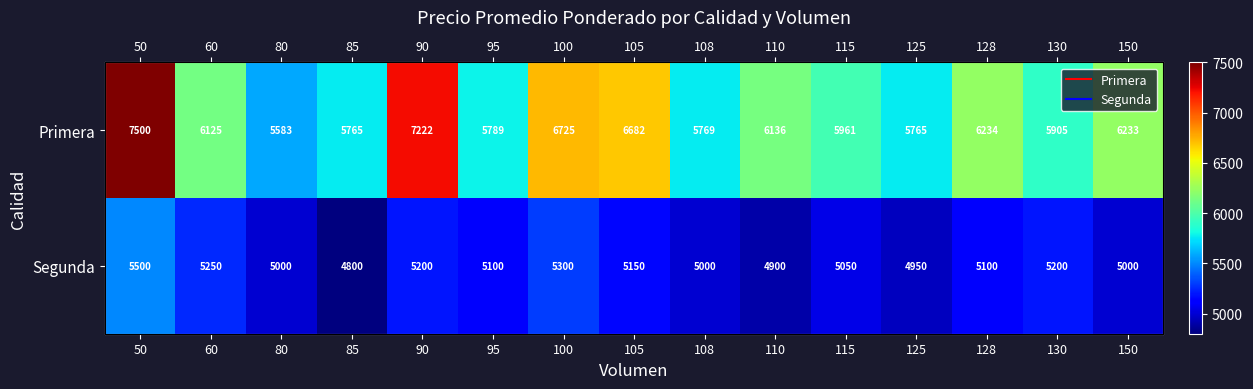

What is the spread (max minus min) of values at 85?

965